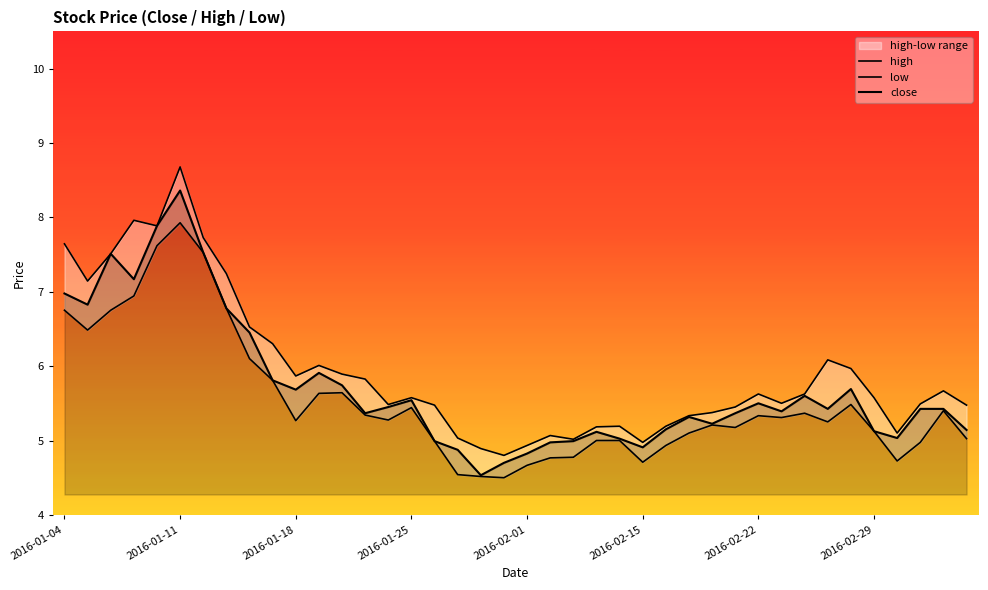

What is the value of the high point at the 15th from the left?

5.5